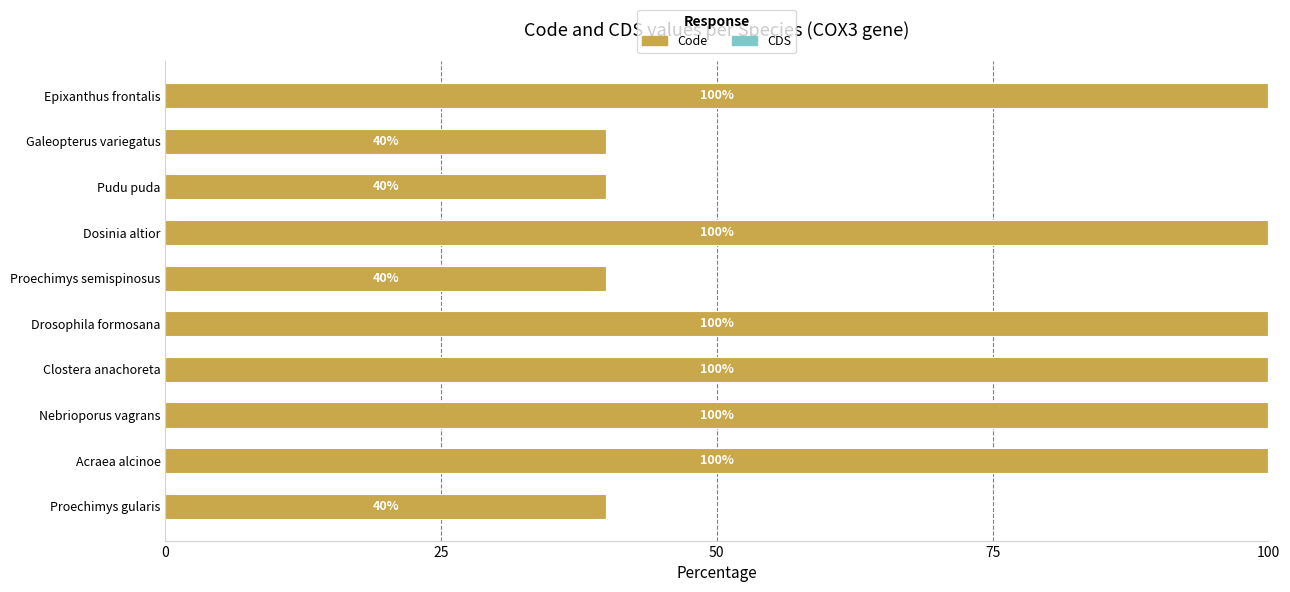

Approximately how many times larger is the value at Acraea alcinoe compared to Pudu puda?

2.5